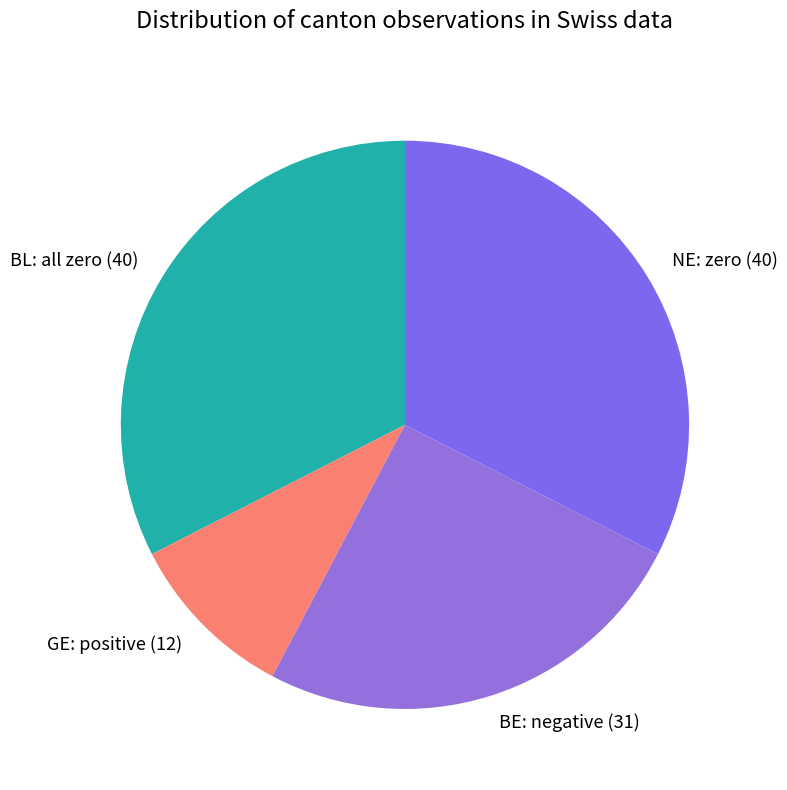

Between NE: zero (40) and BE: negative (31), which is larger?

NE: zero (40)